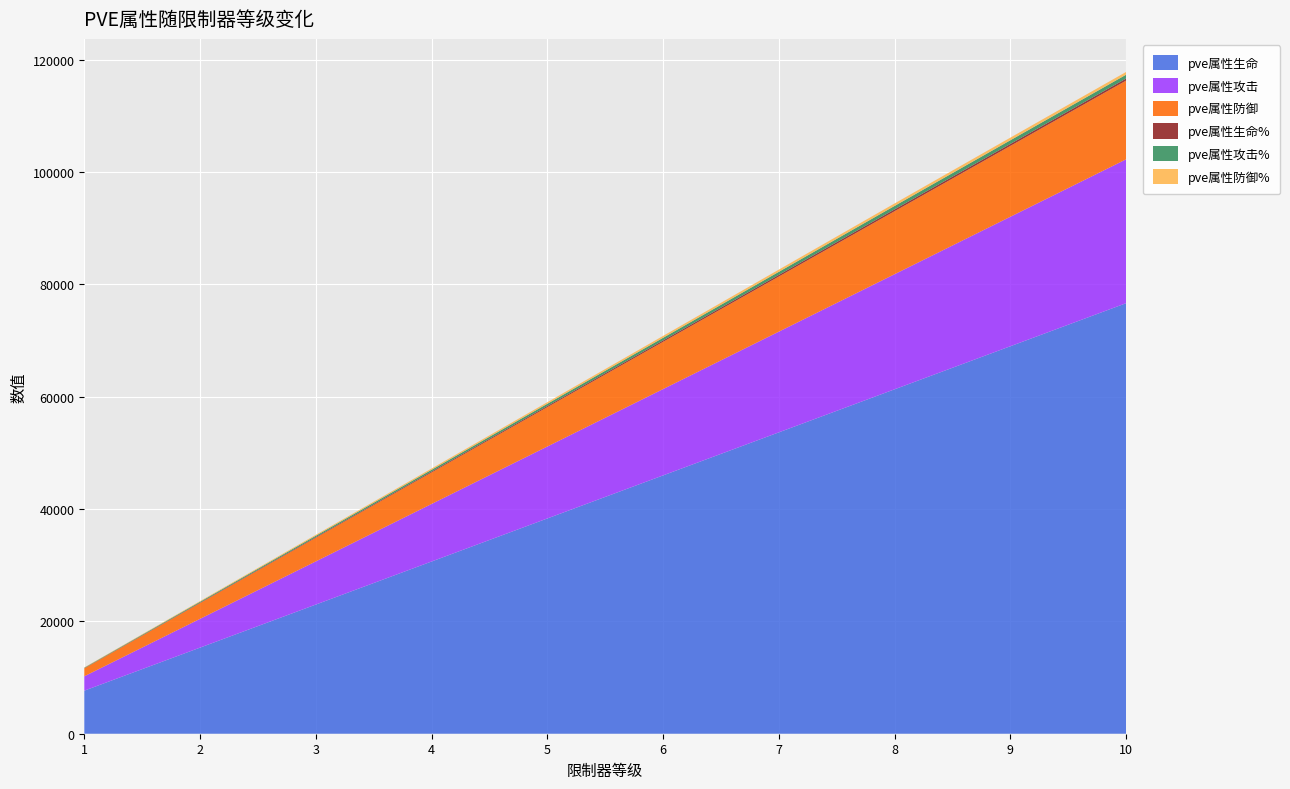

Reading left to right, transcribe all the data shown in this chart.

pve属性生命: 1=7664	2=15329	3=22994	4=30658	5=38323	6=45988	7=53652	8=61317	9=68982	10=76647
pve属性攻击: 1=2561	2=5122	3=7684	4=10245	5=12807	6=15368	7=17929	8=20491	9=23052	10=25614
pve属性防御: 1=1401	2=2803	3=4205	4=5607	5=7008	6=8410	7=9812	8=11214	9=12615	10=14017
pve属性生命%: 1=42	2=84	3=126	4=168	5=210	6=252	7=294	8=330	9=351	10=367
pve属性攻击%: 1=78	2=156	3=234	4=312	5=390	6=468	7=546	8=614	9=653	10=682
pve属性防御%: 1=56	2=112	3=168	4=224	5=280	6=336	7=392	8=441	9=469	10=490